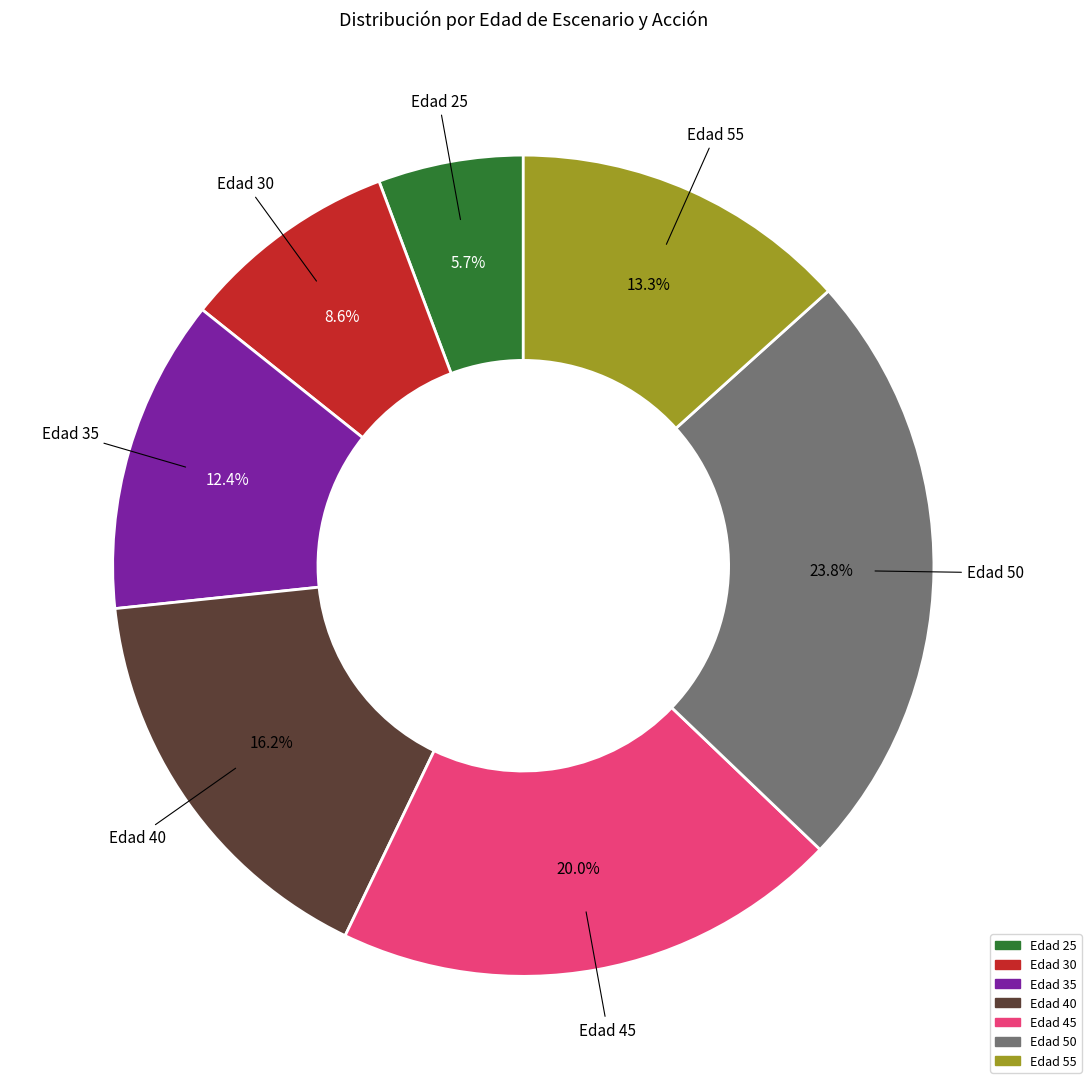

Is there any slice that represents more than half of the pie?

No